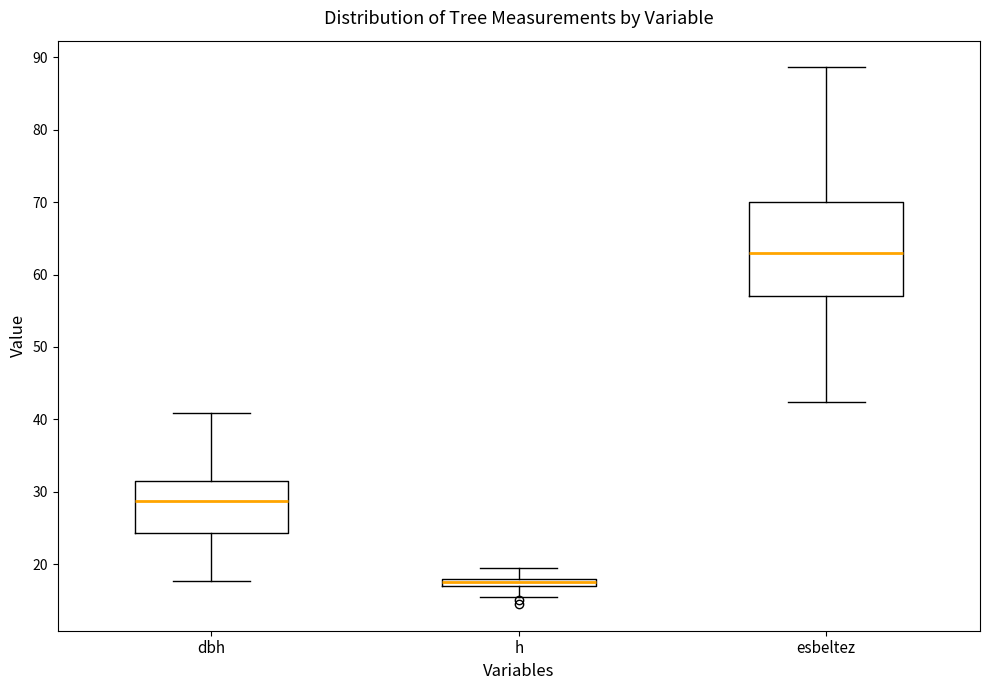

Which box is the tallest, from its lower edge to its upper edge?

esbeltez